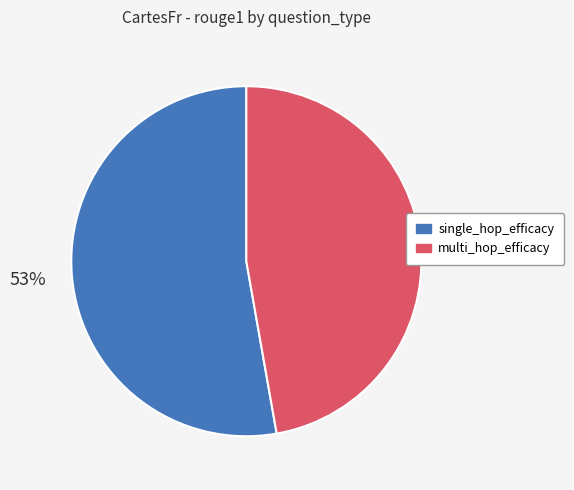

Is there a majority slice in this chart?

Yes